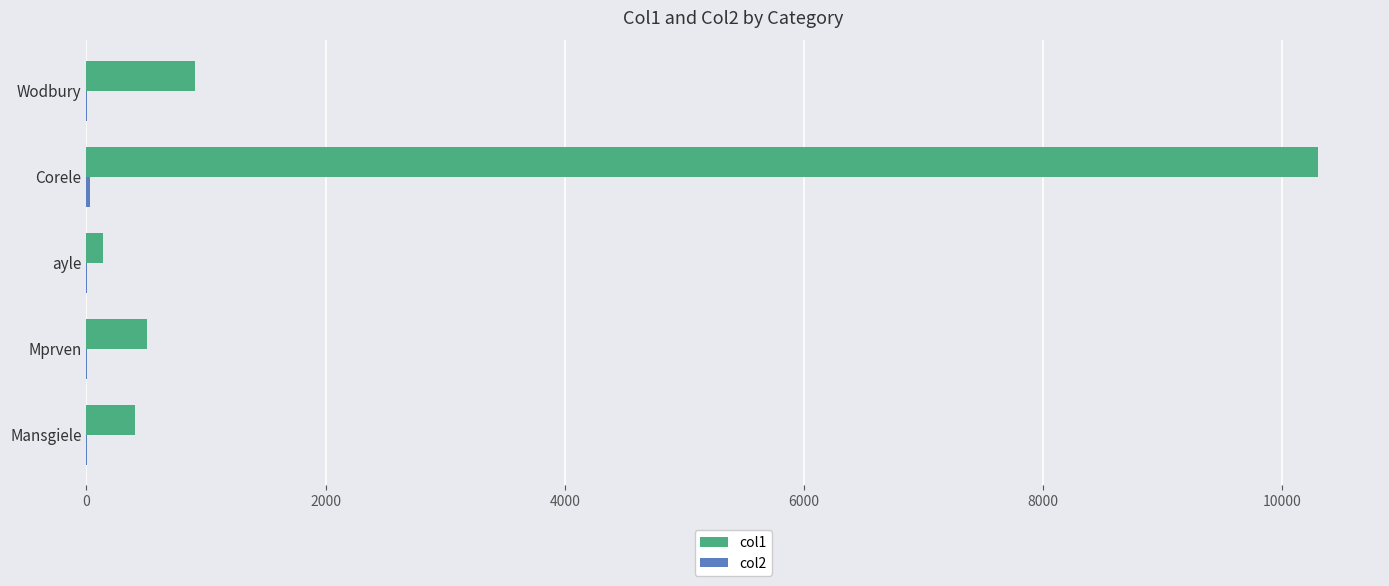

What is the maximum value shown in the chart?

10301.8